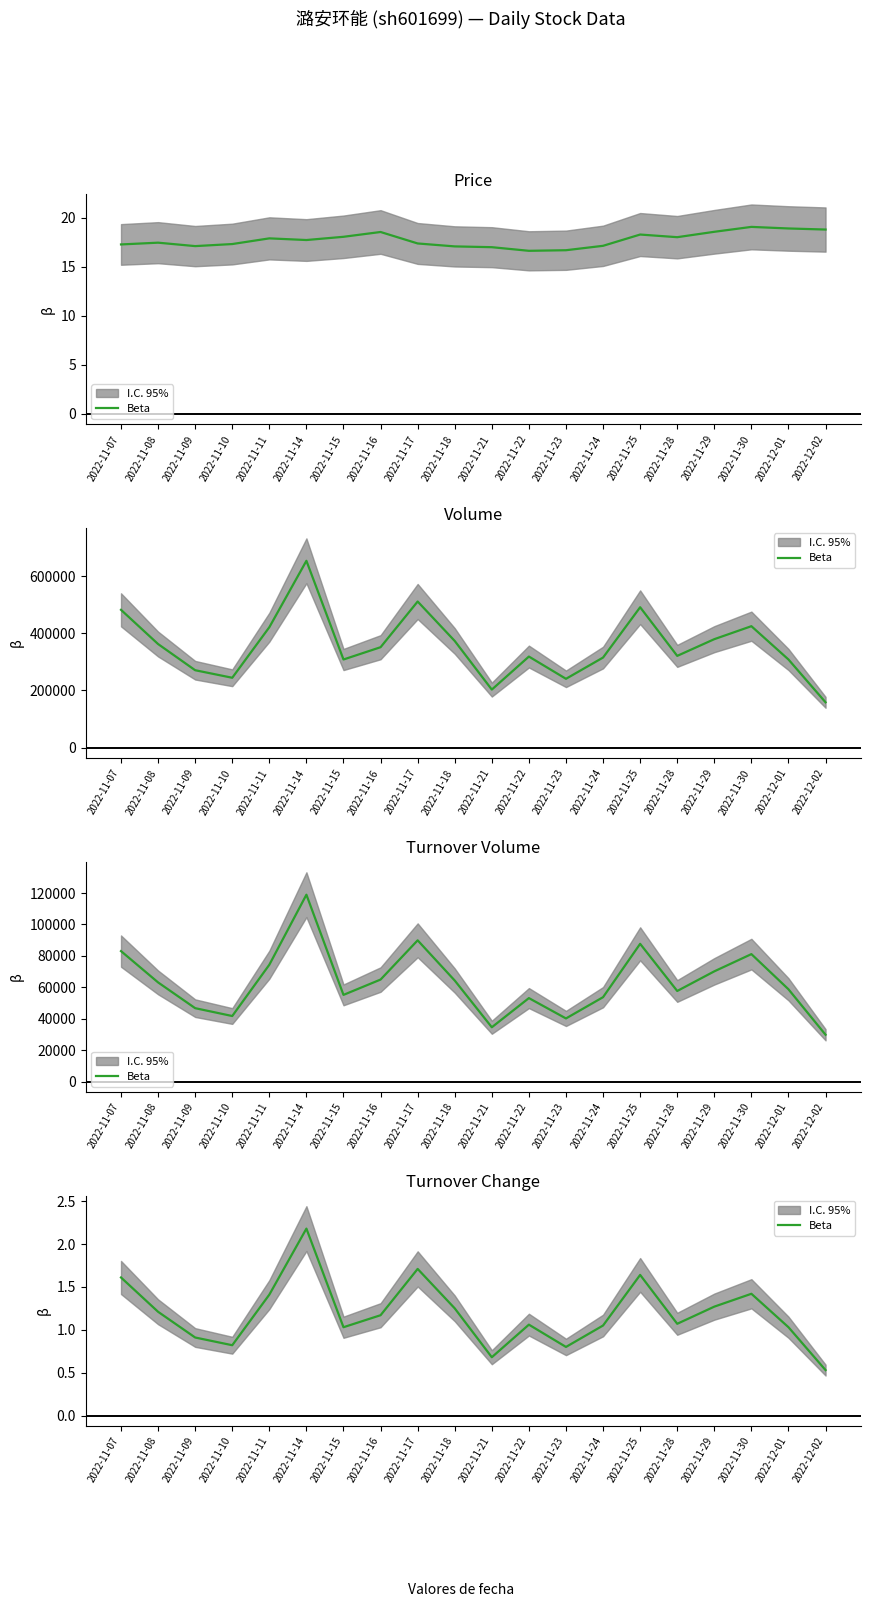

How many points are lower than both their immediate neighbors (excluding endpoints)?

5